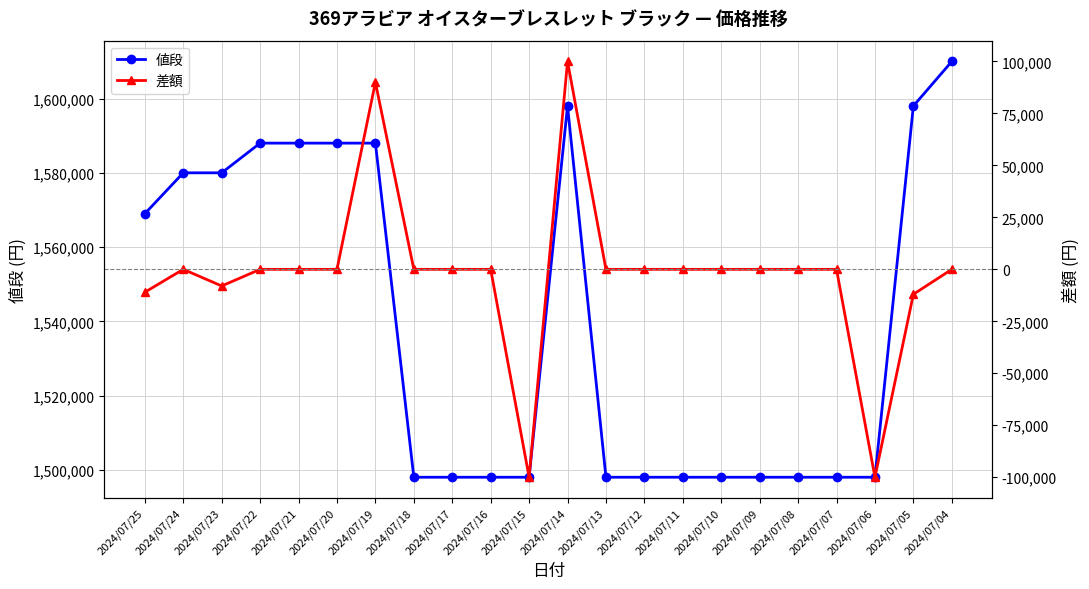

How many lines are shown in the chart?

2